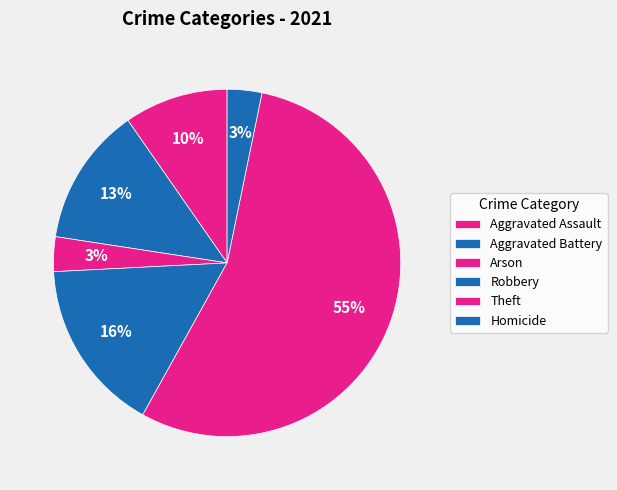

How many slices are in this pie chart?

6